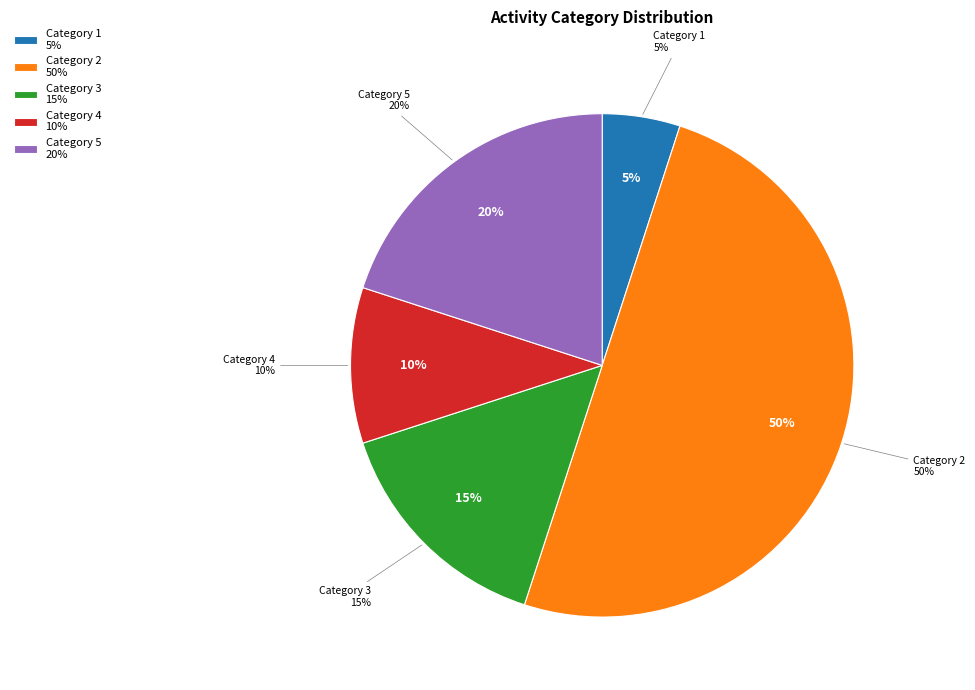

Is 1216913 the majority of the pie?

No